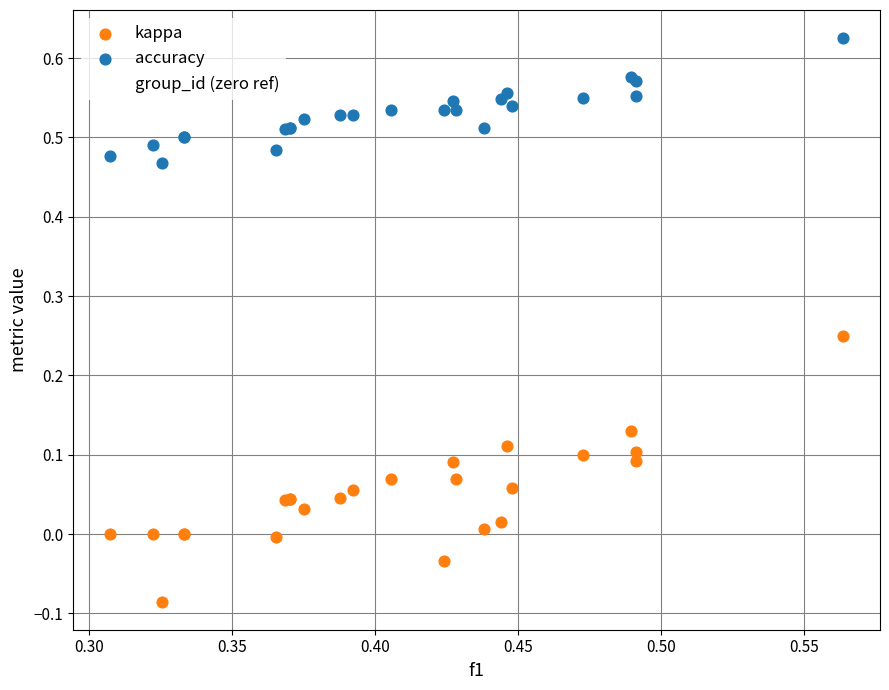

Which series contains the lowest Y value?

kappa